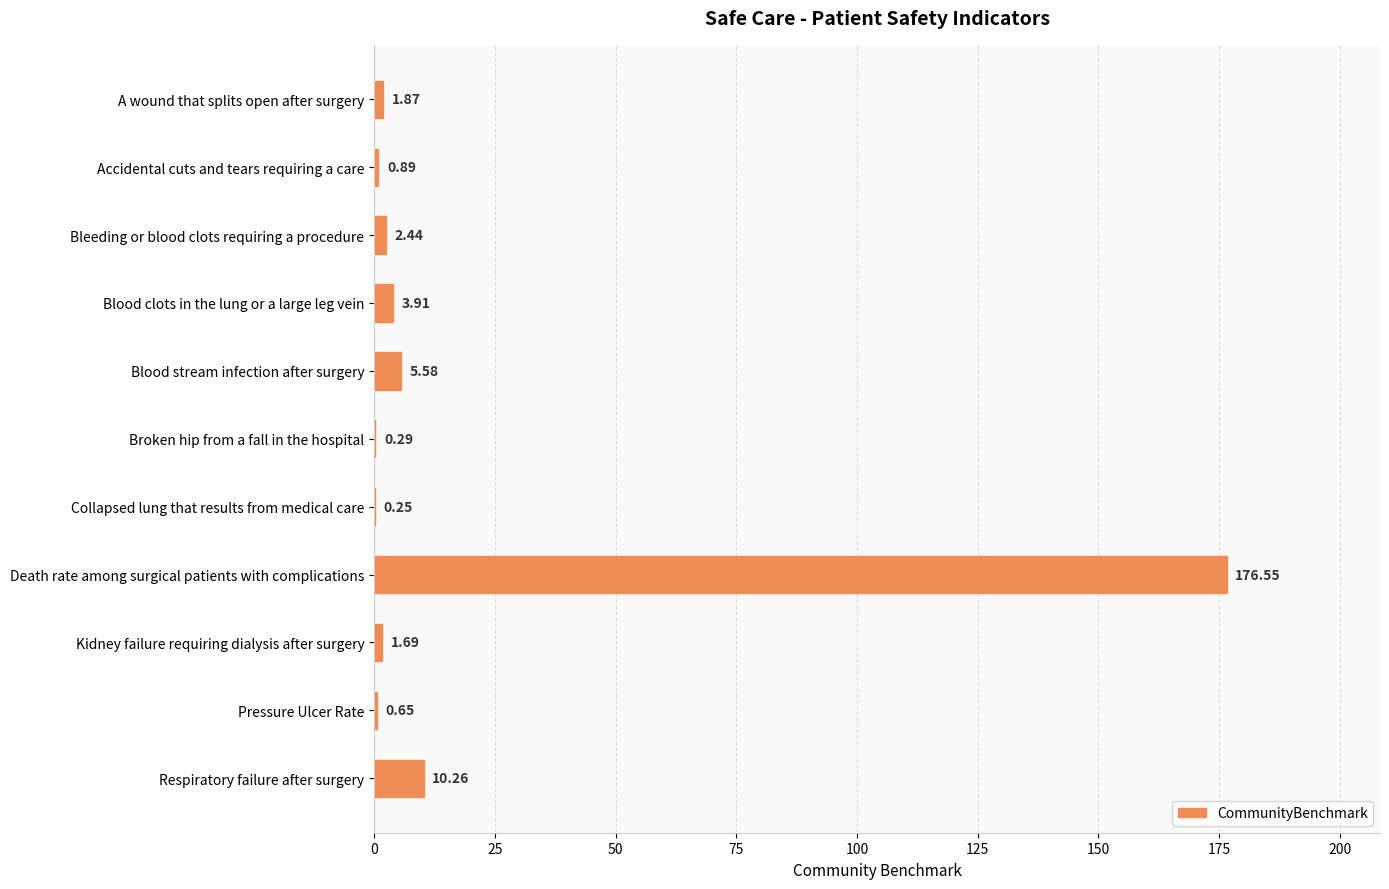

What is the sum of all values?

204.4